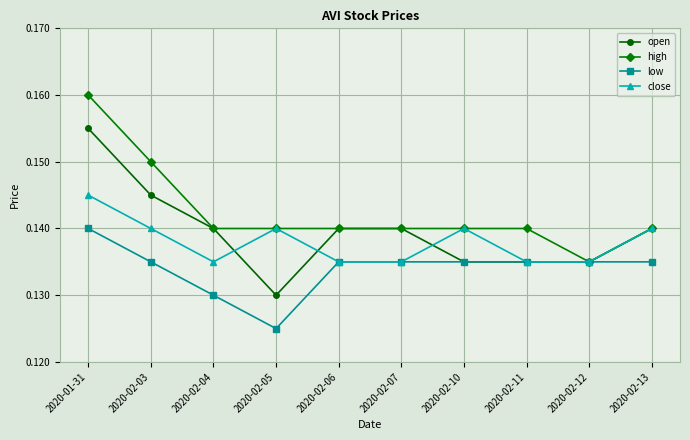

How many open values are between 0 and 1?

10